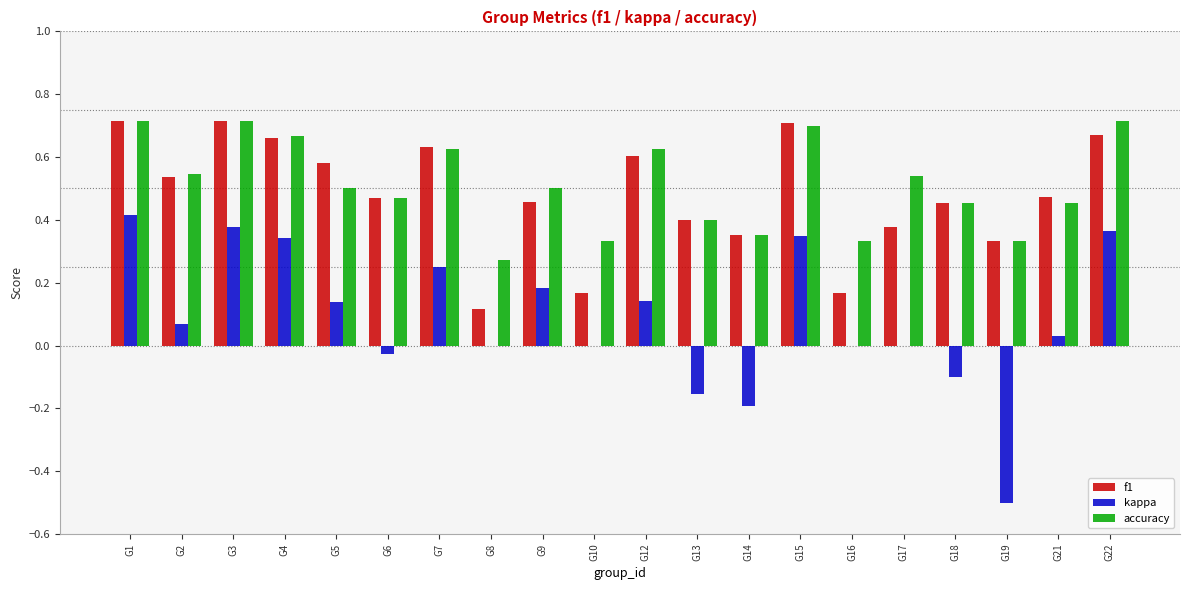

The value of f1 at G9 is 0.3. True or false?

False